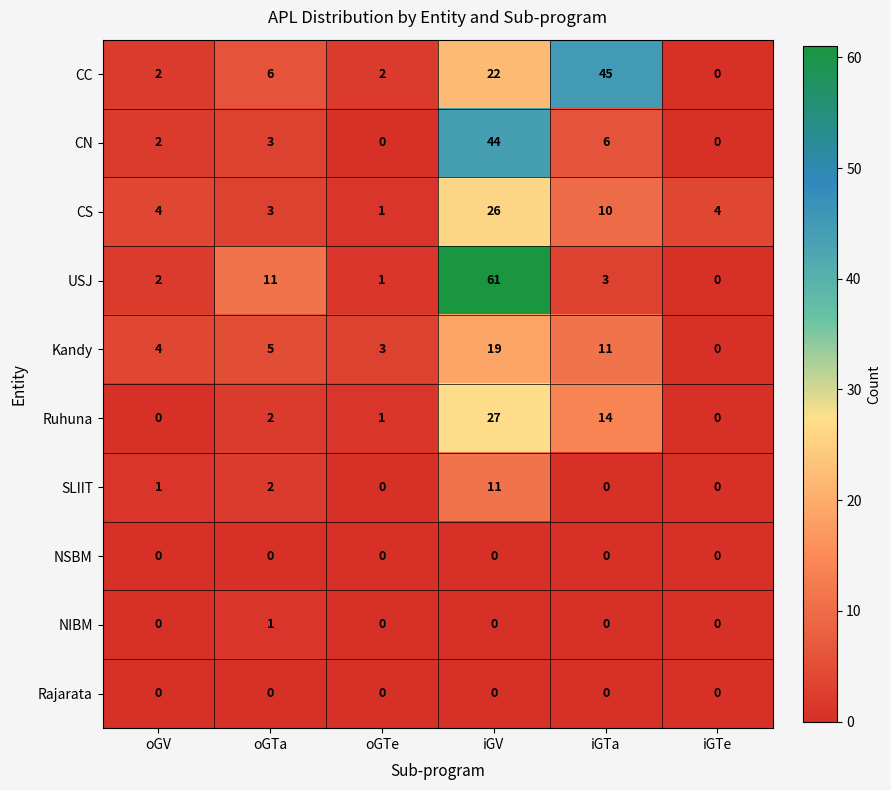

At which label is USJ closest to 30?

oGTa